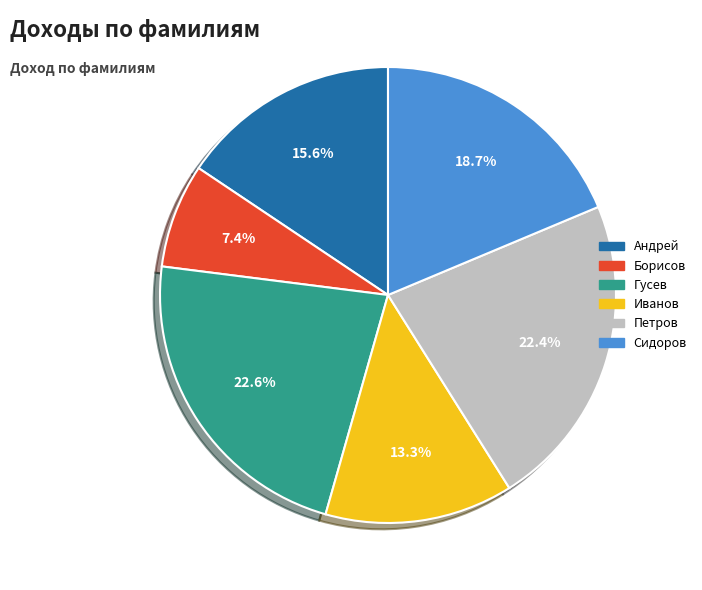

To the nearest percent, what is the difference between the Андрей and Иванов slice percentages?

2%